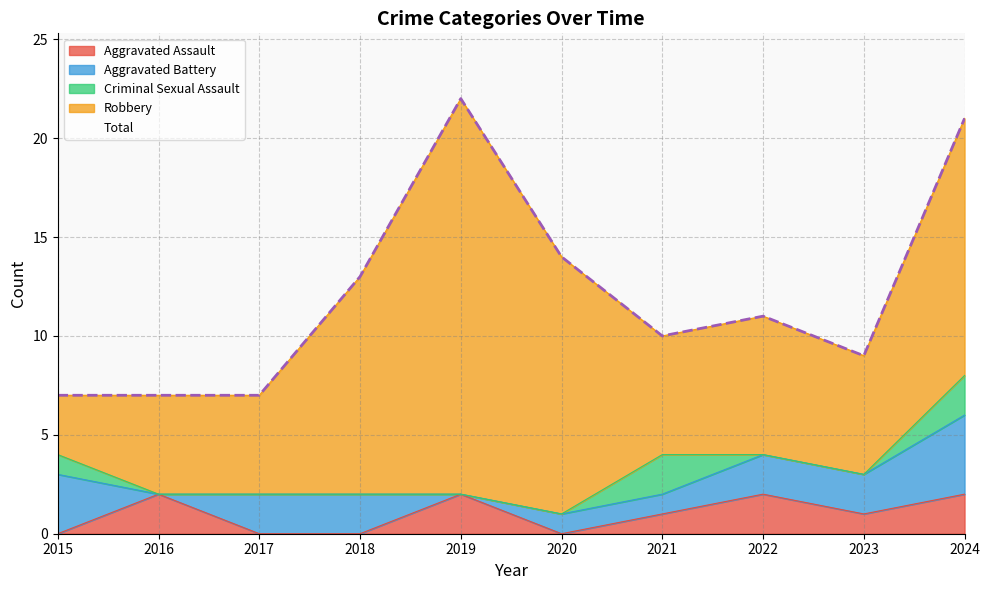

List the labels in order of Aggravated Assault value, largest first.

2016, 2019, 2022, 2024, 2021, 2023, 2015, 2017, 2018, 2020